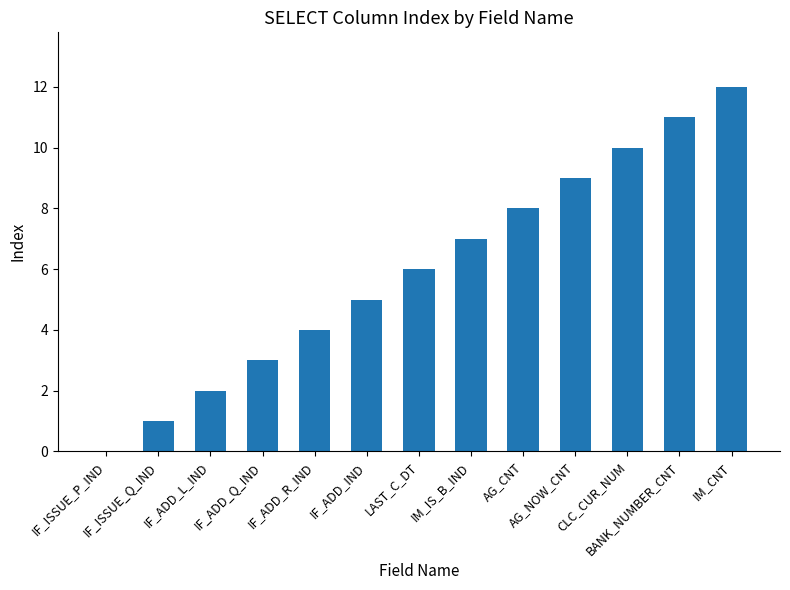

What is the greatest value displayed?

12